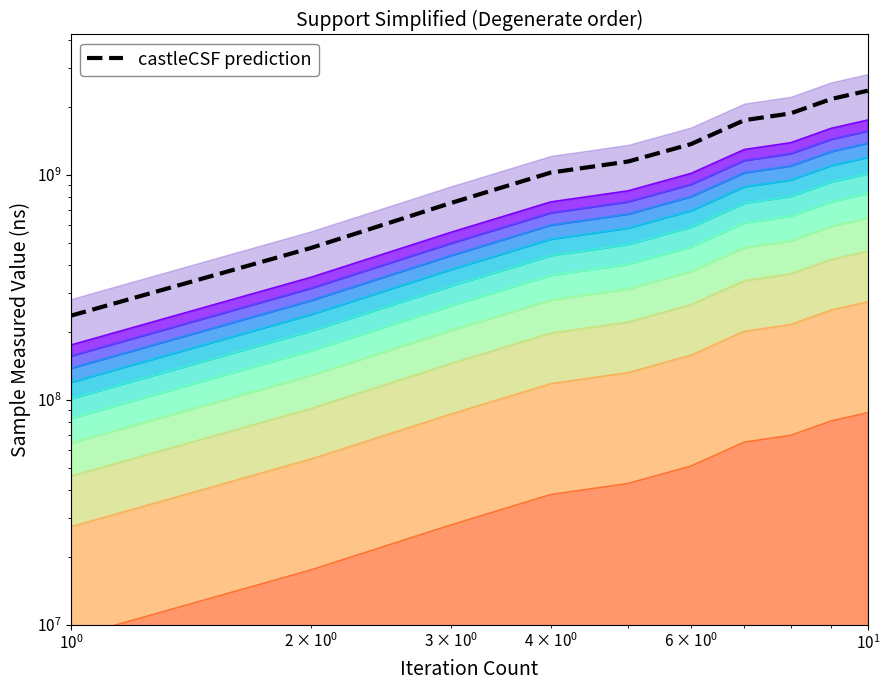

True or false: there are more than 1 points higher than both neighbors.

False